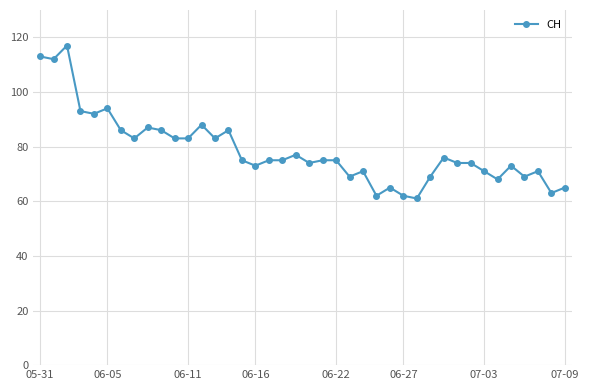

What is the value of the 15th point from the left?

86